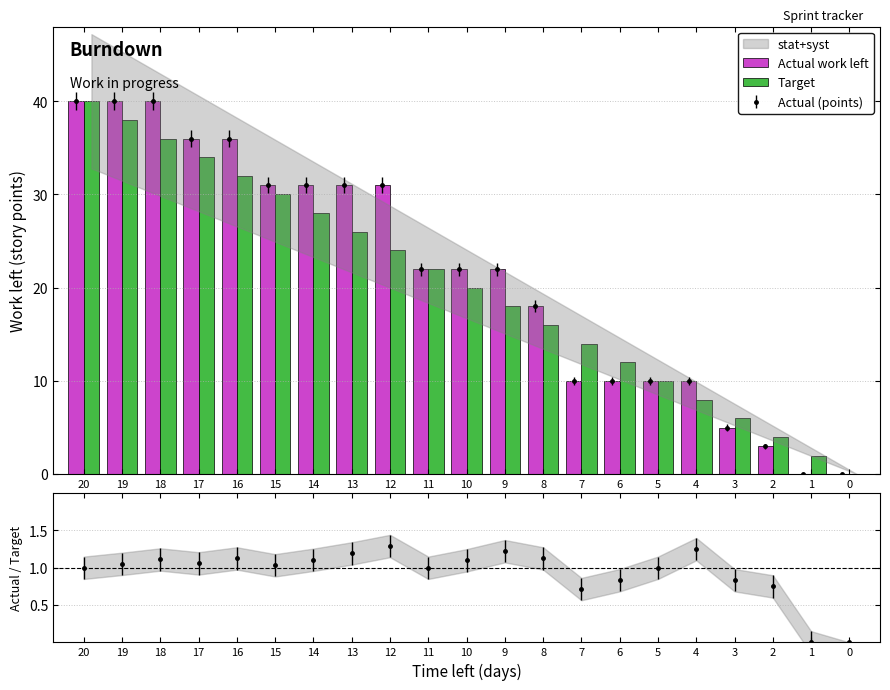

Rank the series by their maximum value, from highest to lowest.

Actual work left, Target